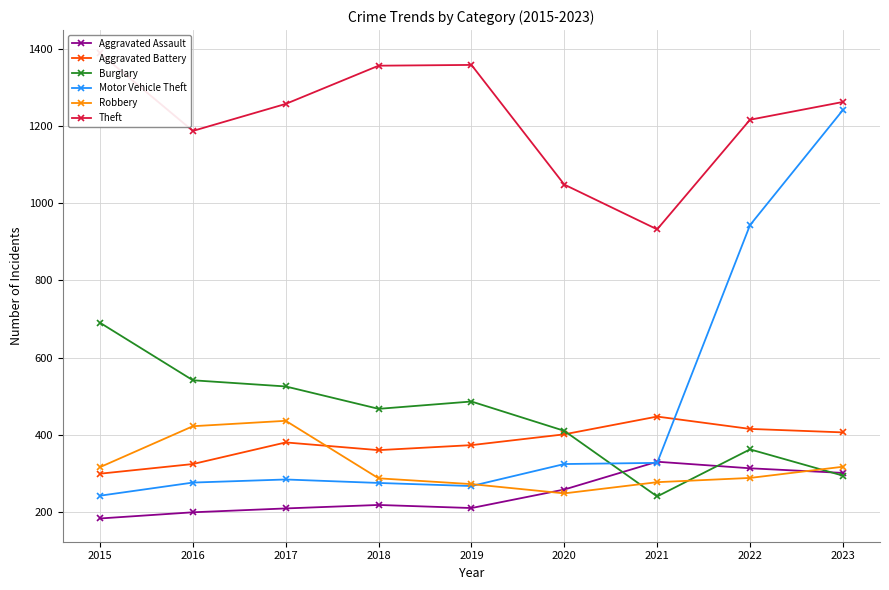

Is the value of Burglary at 2023 greater than the value of Motor Vehicle Theft at 2023?

No